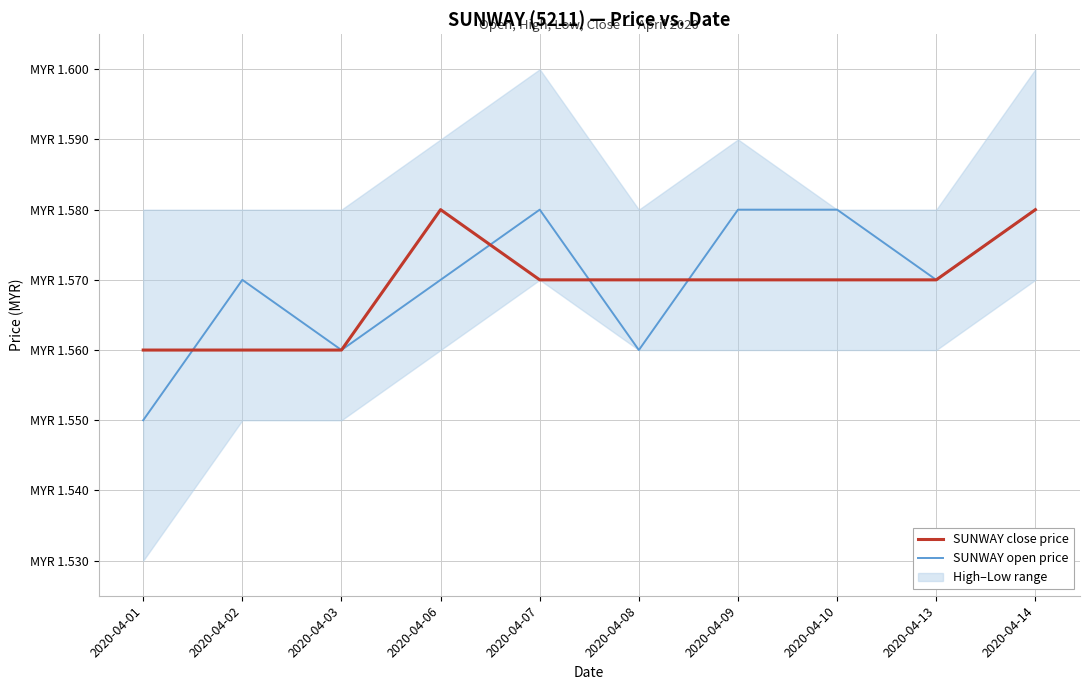

The SUNWAY open price series shows 0.5 at 2020-04-03. True or false?

False